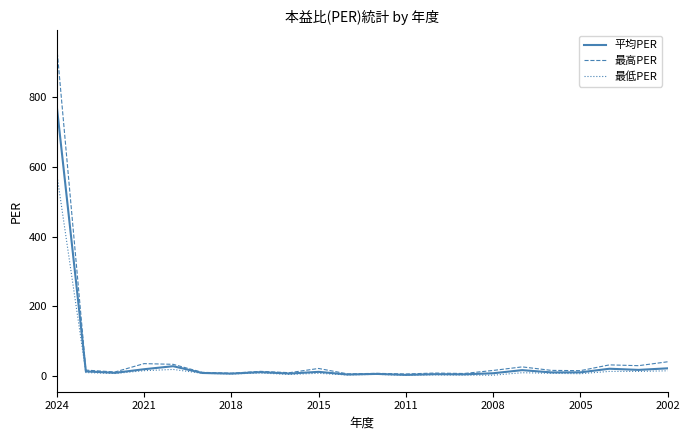

Which series has the widest spread of values?

最高PER